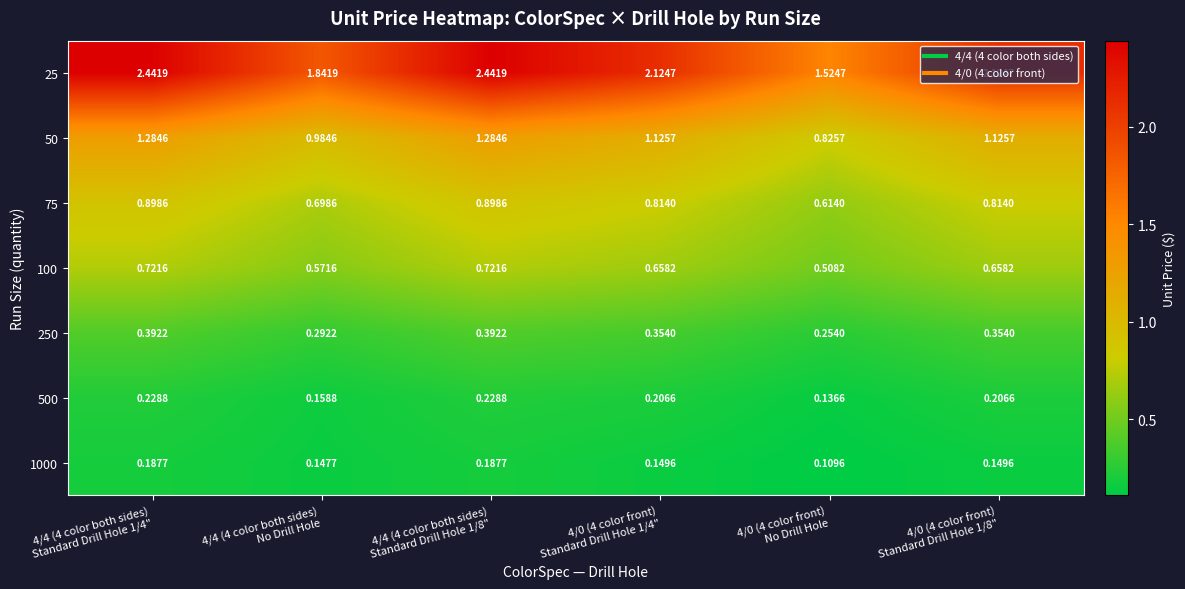

Which series changed the most between 4/4 (4 color both sides) Standard Drill Hole 1/4" and 4/4 (4 color both sides) Standard Drill Hole 1/8"?

25